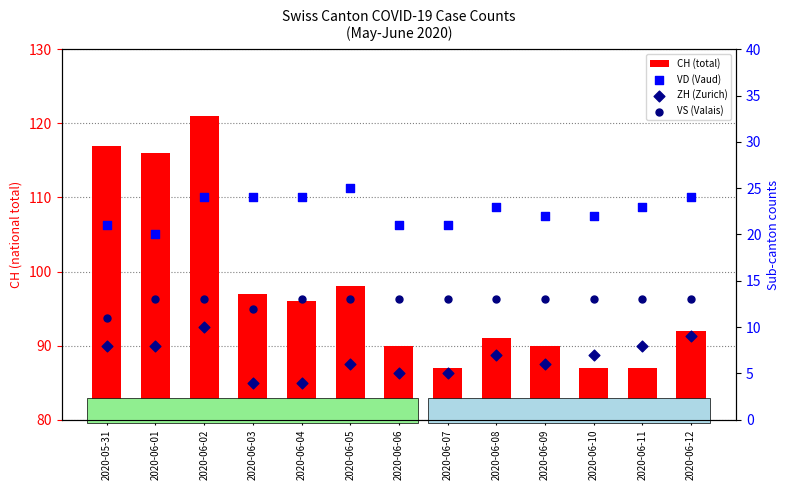

Is the value of ZH (Zurich) at 2020-06-06 greater than the value of VS (Valais) at 2020-06-02?

No